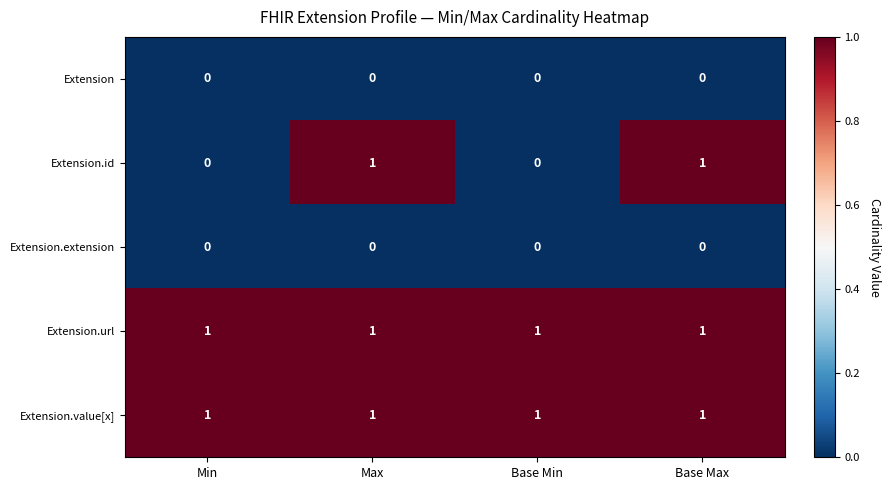

Reading left to right, what are all the values shown in this chart?

Extension: Min=0	Max=0	Base Min=0	Base Max=0
Extension.id: Min=0	Max=1	Base Min=0	Base Max=1
Extension.extension: Min=0	Max=0	Base Min=0	Base Max=0
Extension.url: Min=1	Max=1	Base Min=1	Base Max=1
Extension.value[x]: Min=1	Max=1	Base Min=1	Base Max=1